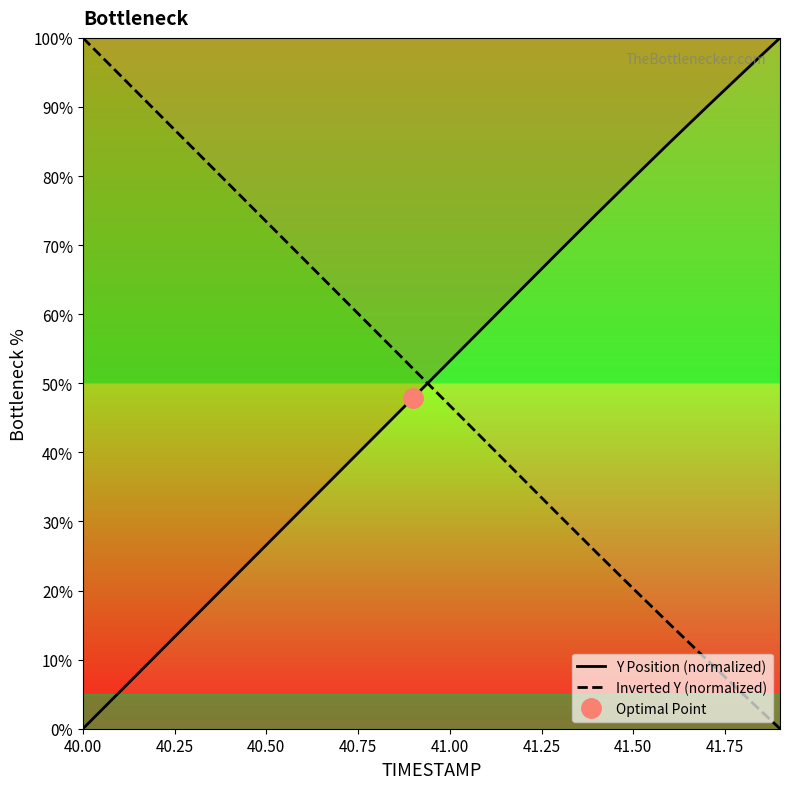

At which category does the chart reach its minimum across all series?

40.00